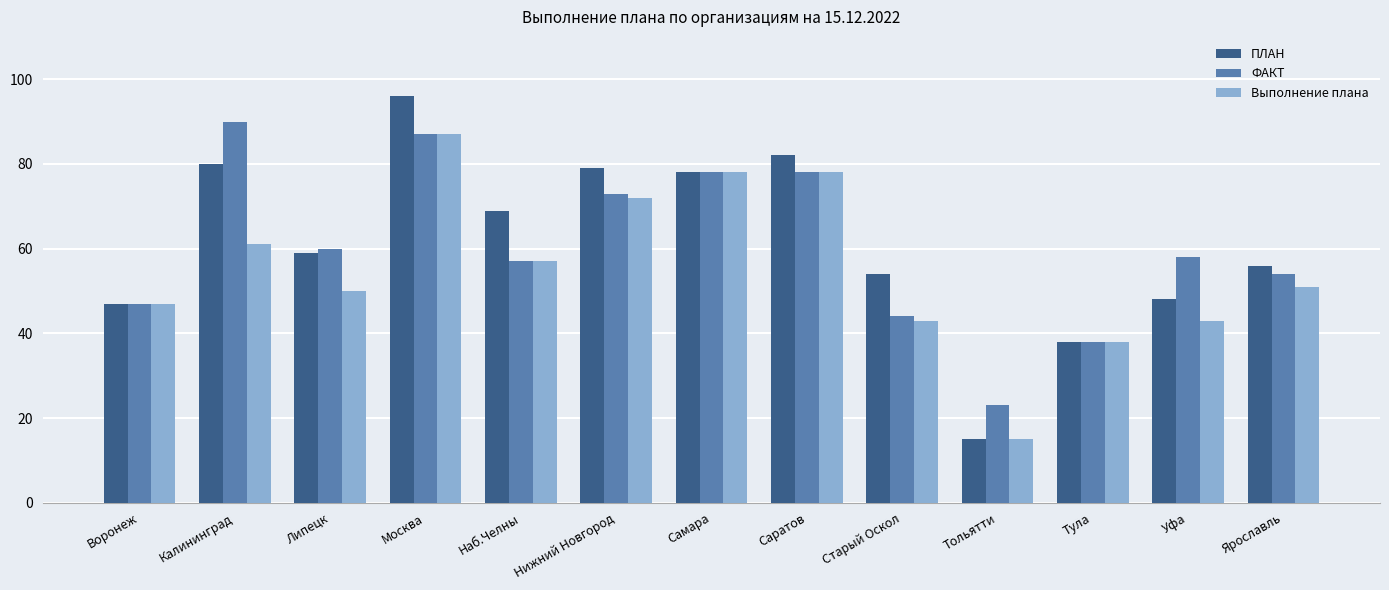

What is the value of the ПЛАН bar at the 12th from the left?

48